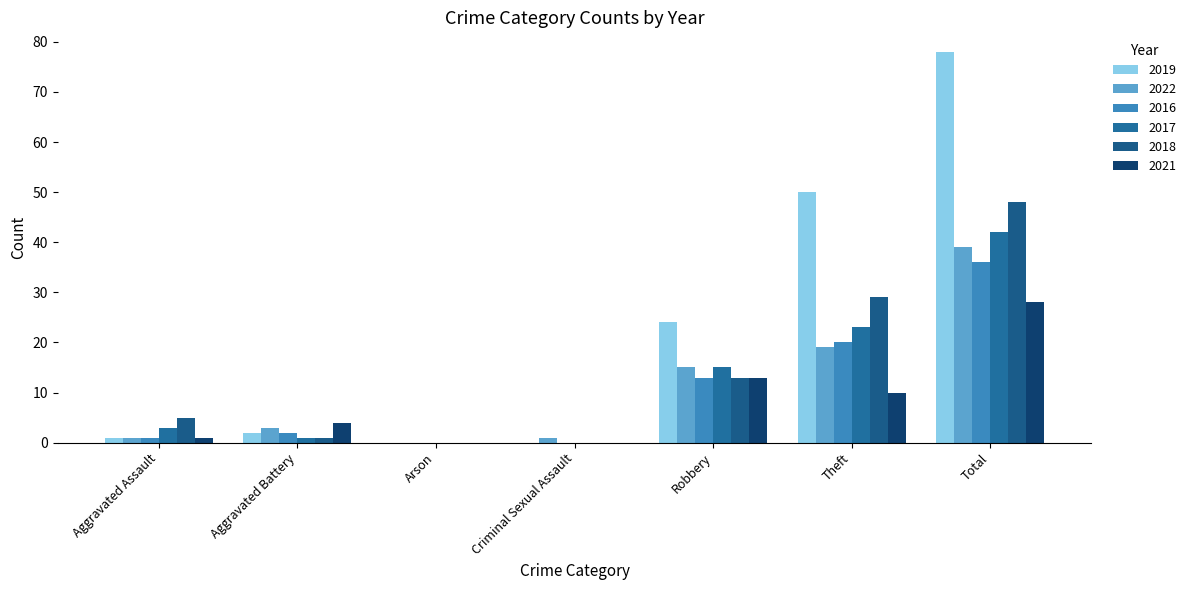

What is the difference between the 2018 values at Aggravated Assault and Criminal Sexual Assault?

5